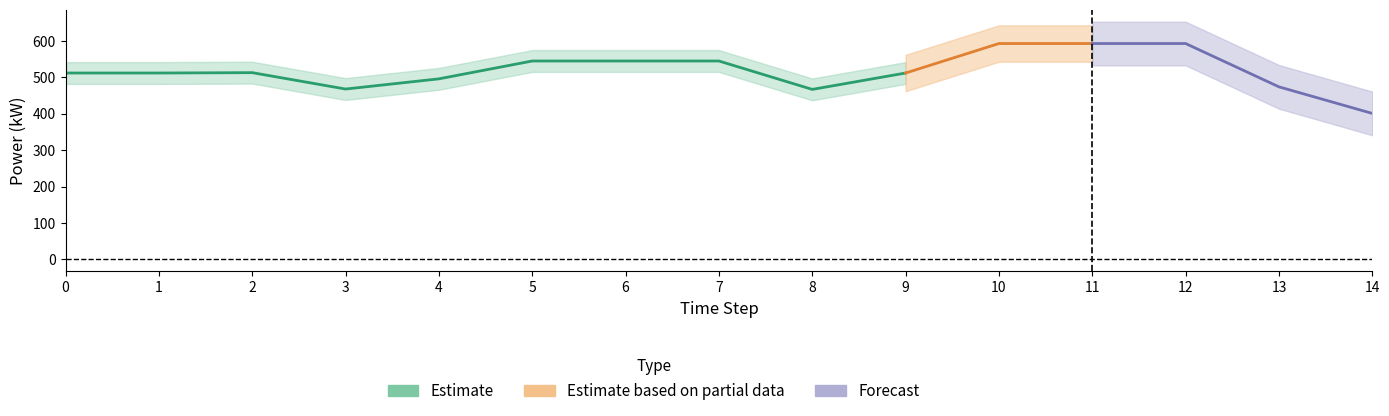

What is the total value across all series at 3?

468